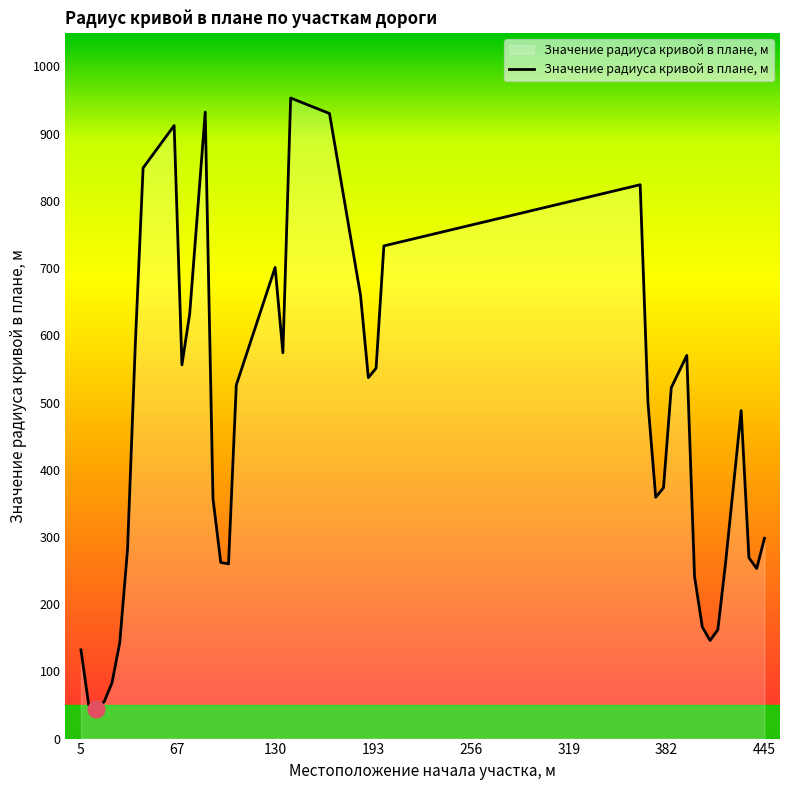

How many lines are shown in the chart?

1